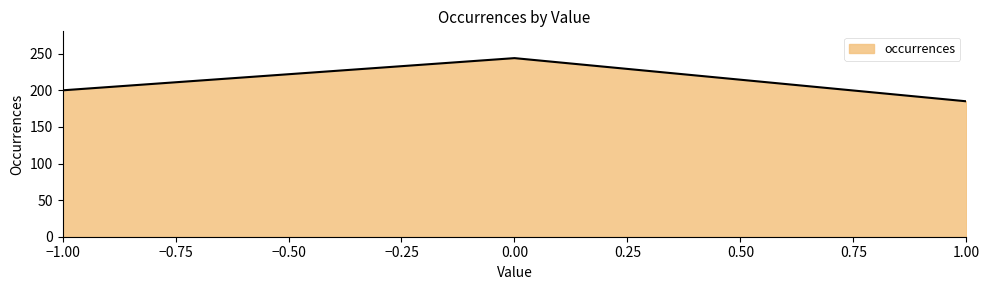

What is the sum of all values?

629